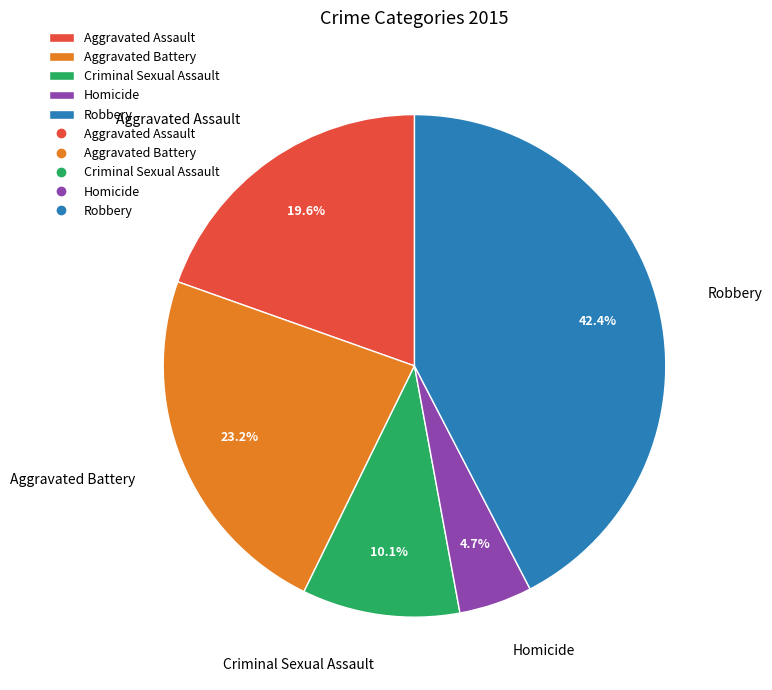

To the nearest percent, what is the average slice percentage?

20%